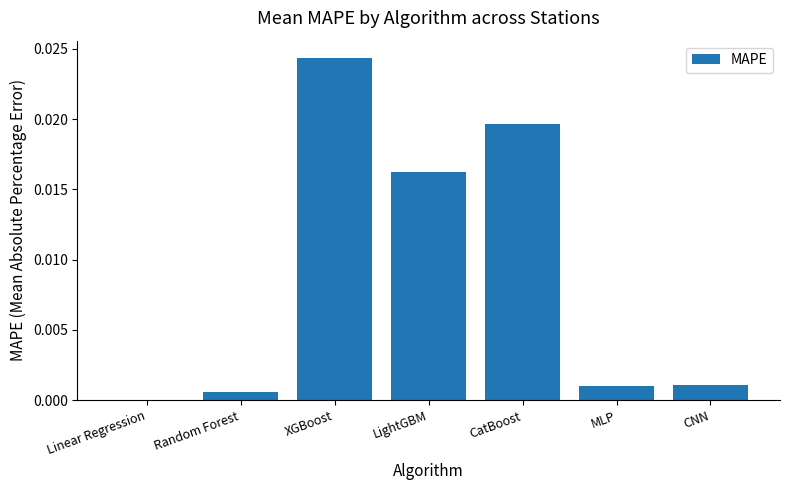

Which category has the highest value across all series?

XGBoost